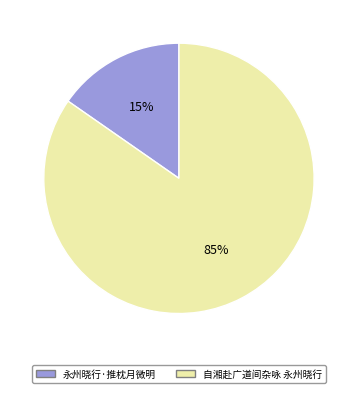

Between 自湘赴广道间杂咏 永州晓行 and 永州晓行·推枕月微明, which is larger?

自湘赴广道间杂咏 永州晓行